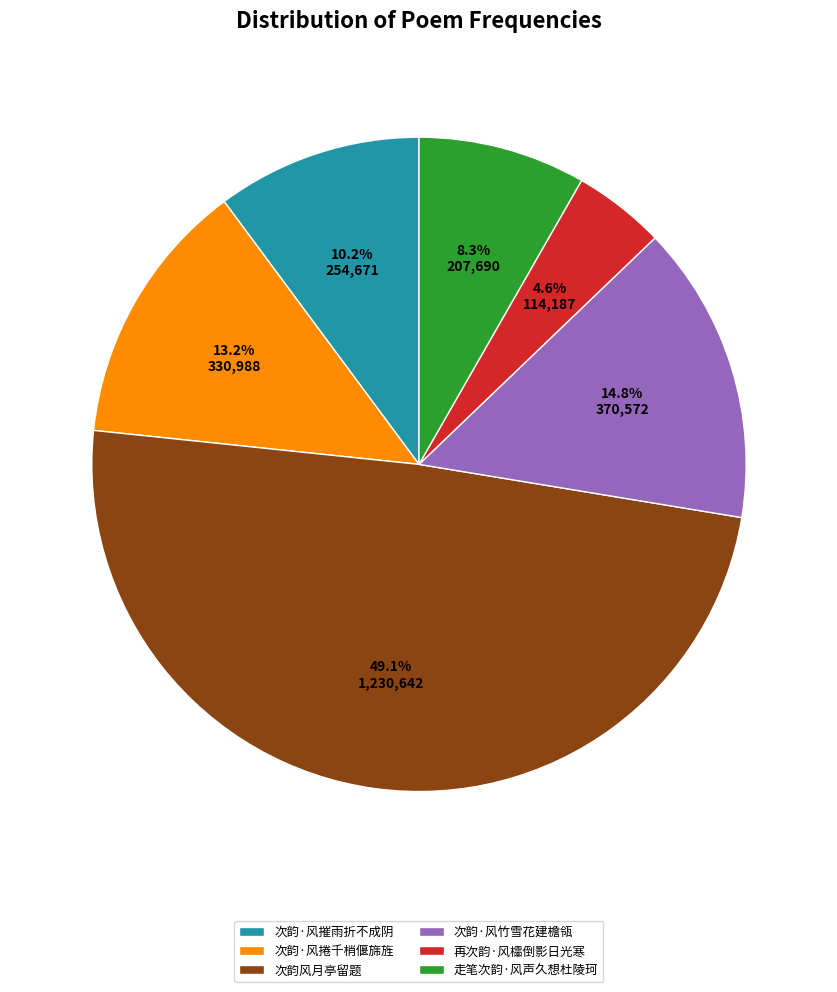

Does 次韵·风竹雪花建檐瓴 represent more than half of the total?

No